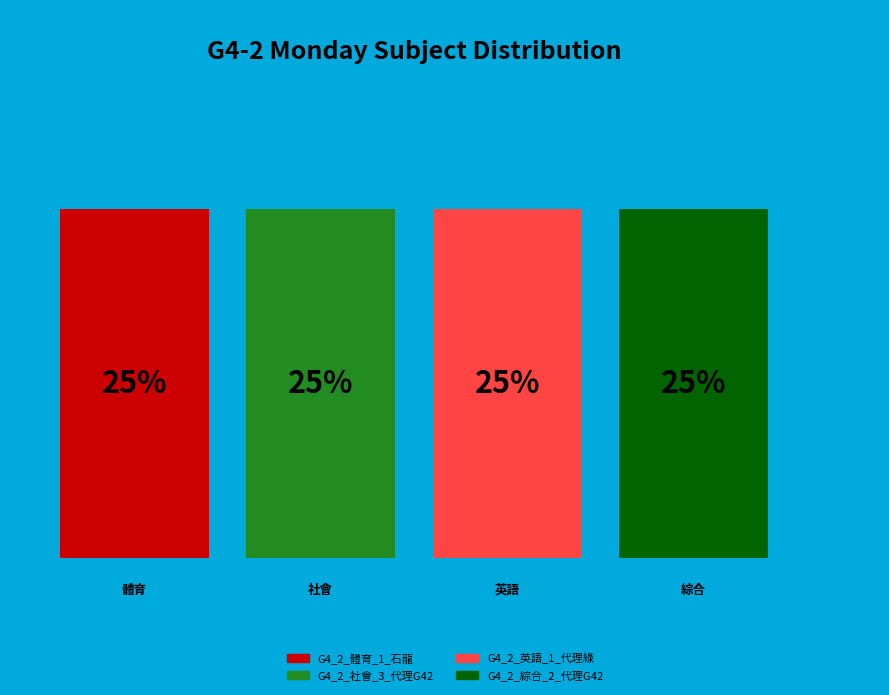

Is it true that G4_2_體育_1_石龍 is 25% of the pie?

True